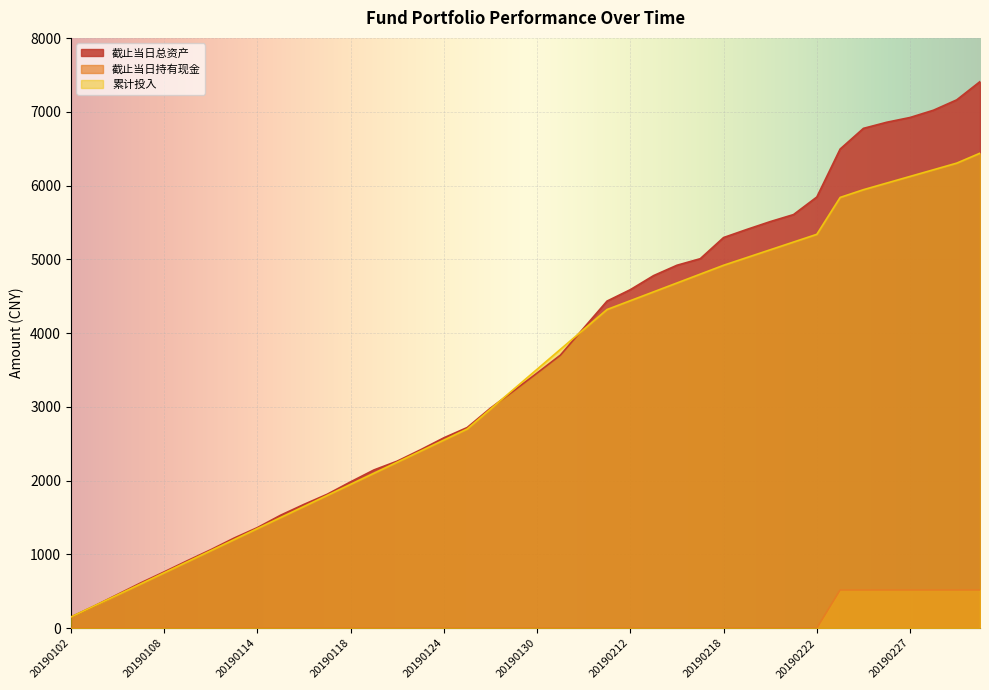

What is the lowest value of the 累计投入 series?

150.0